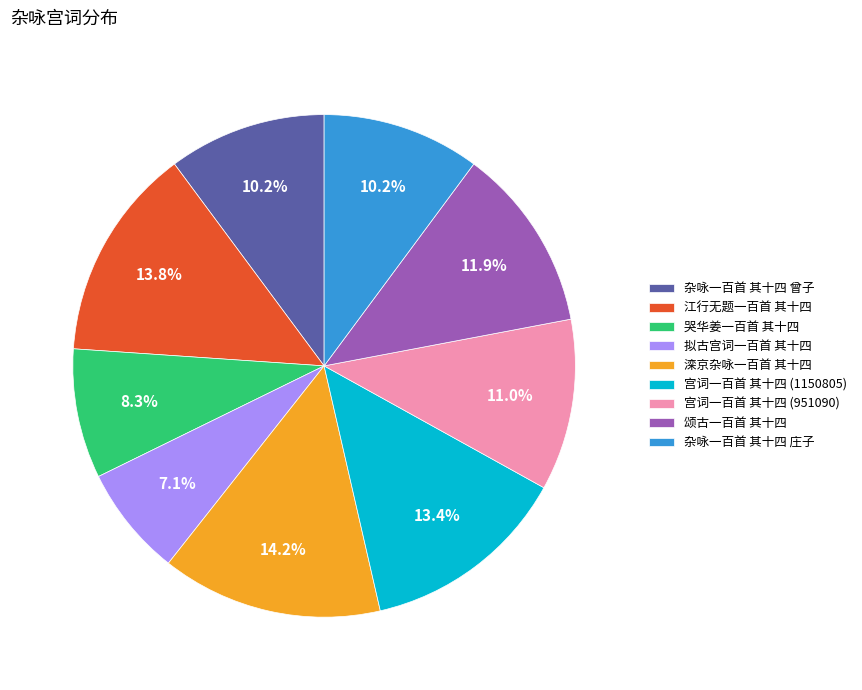

Is 滦京杂咏一百首 其十四 the majority of the pie?

No